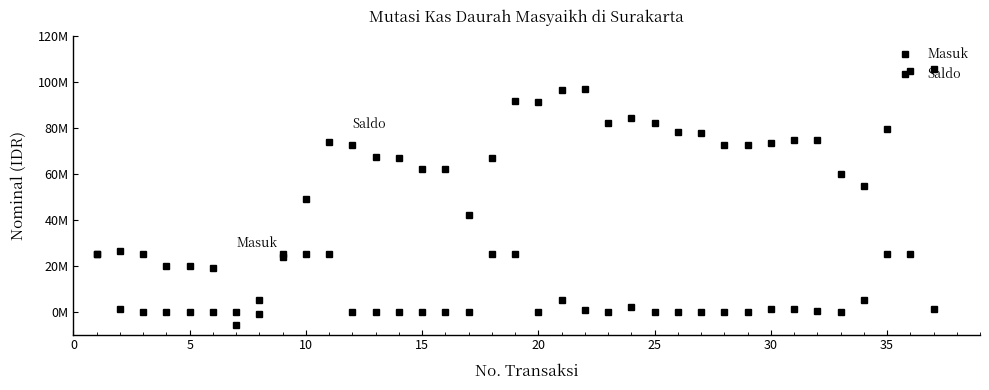

How many interior local peaks does the Masuk series have?

2